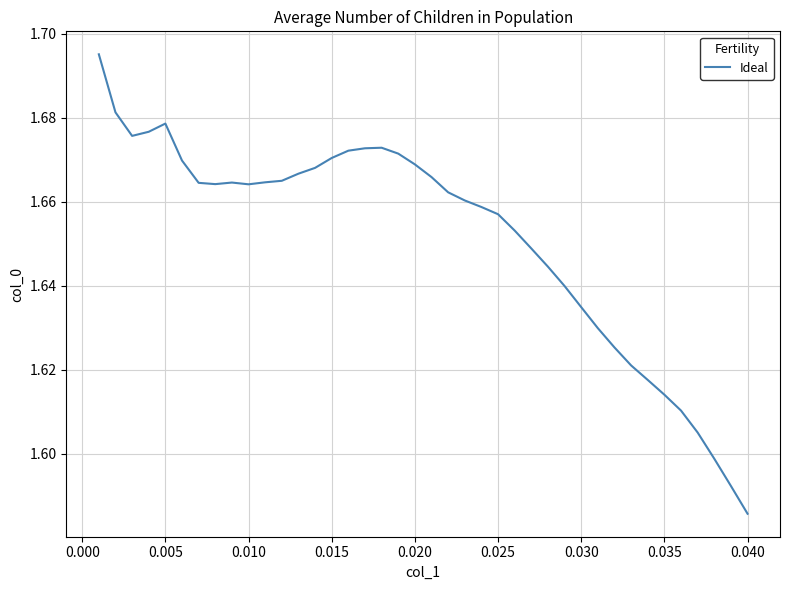

How many interior local peaks (higher than both neighbors) does the data have?

3